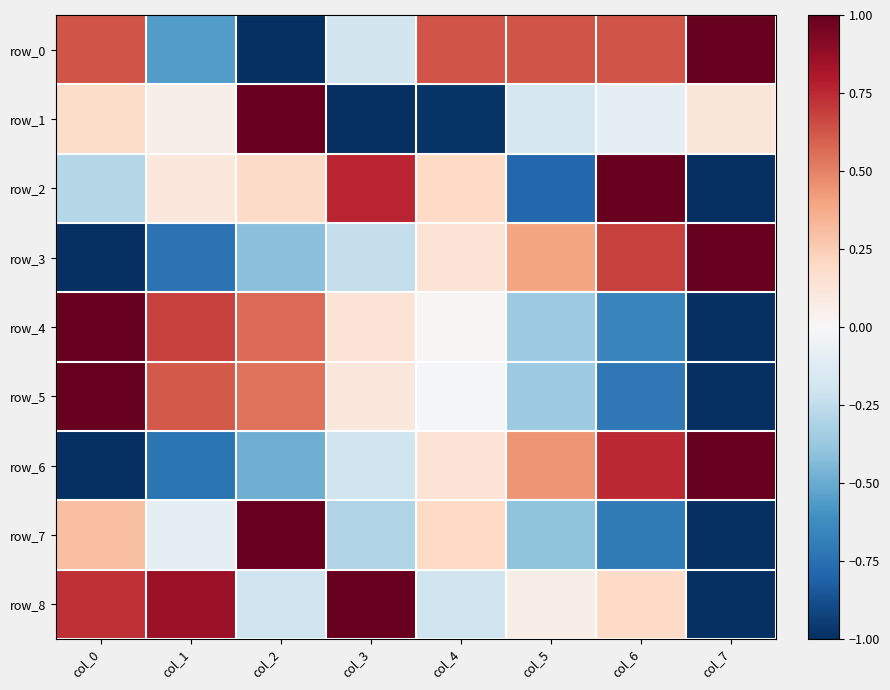

What is the difference between the maximum and minimum values in the row_4 series?

2.0